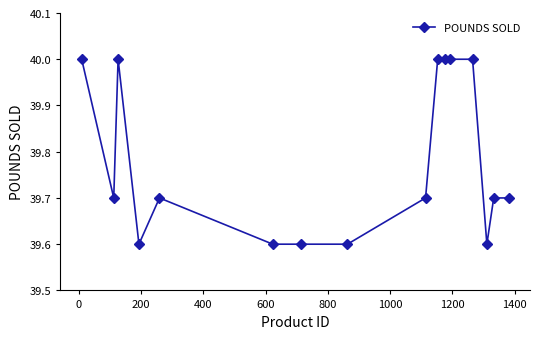

What is the difference between the maximum and minimum values?

0.4